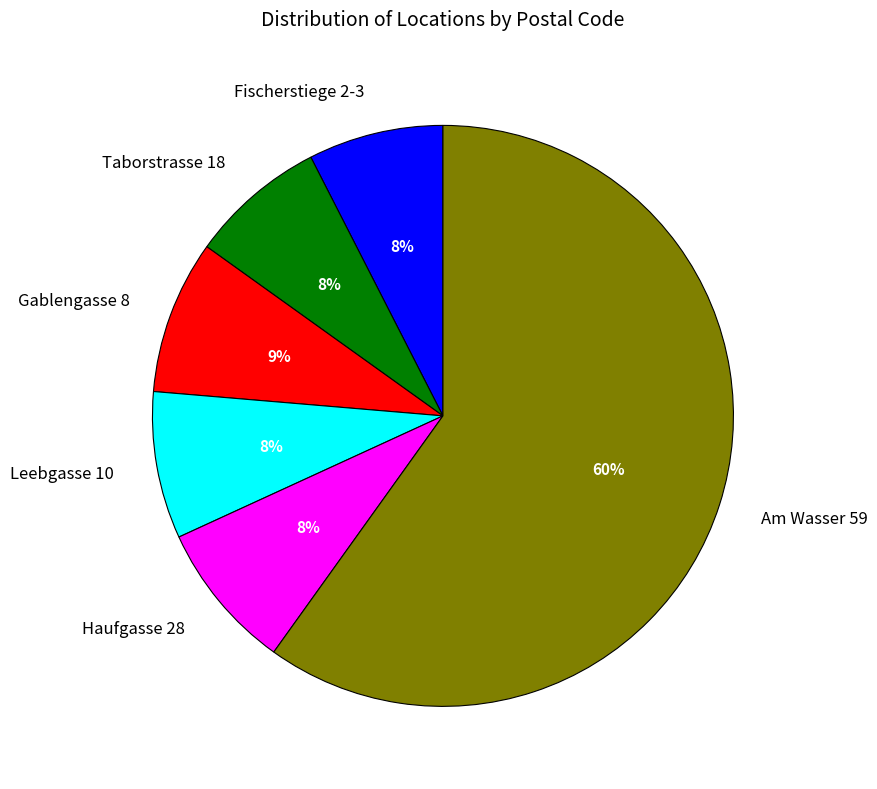

Approximately how many times larger is the value at Fischerstiege 2-3 compared to Gablengasse 8?

0.9